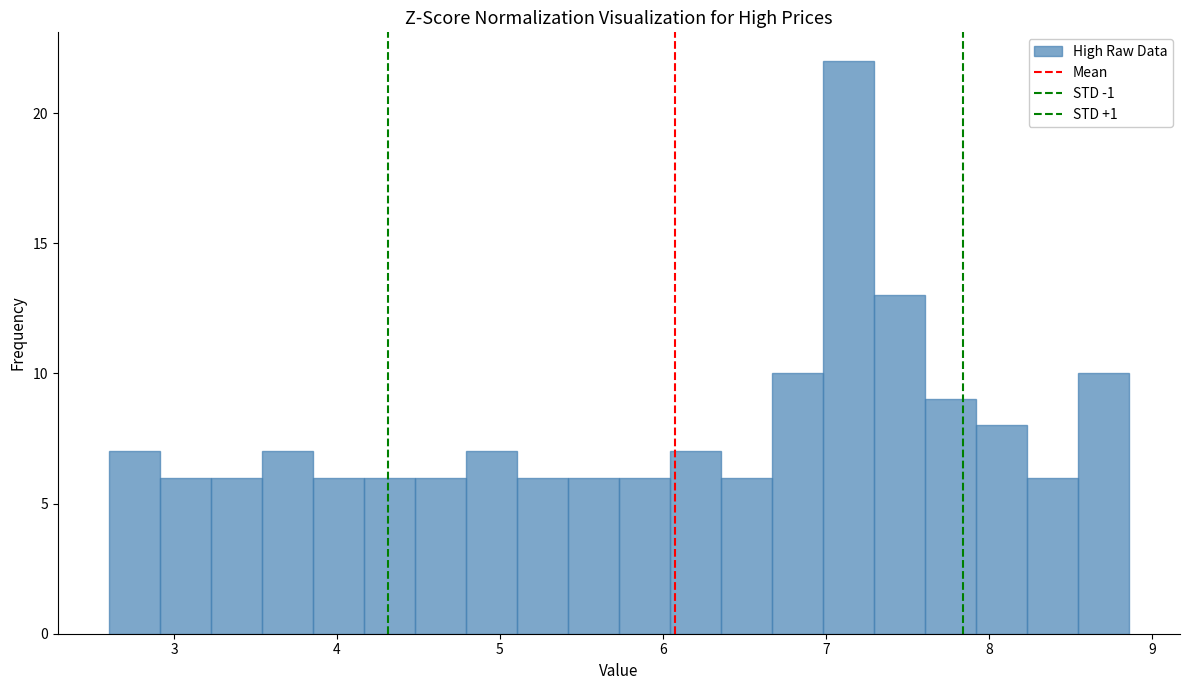

Around what value on the x-axis is the tallest bar? Give the approximate position of its centre, as read against the axis.

7.1